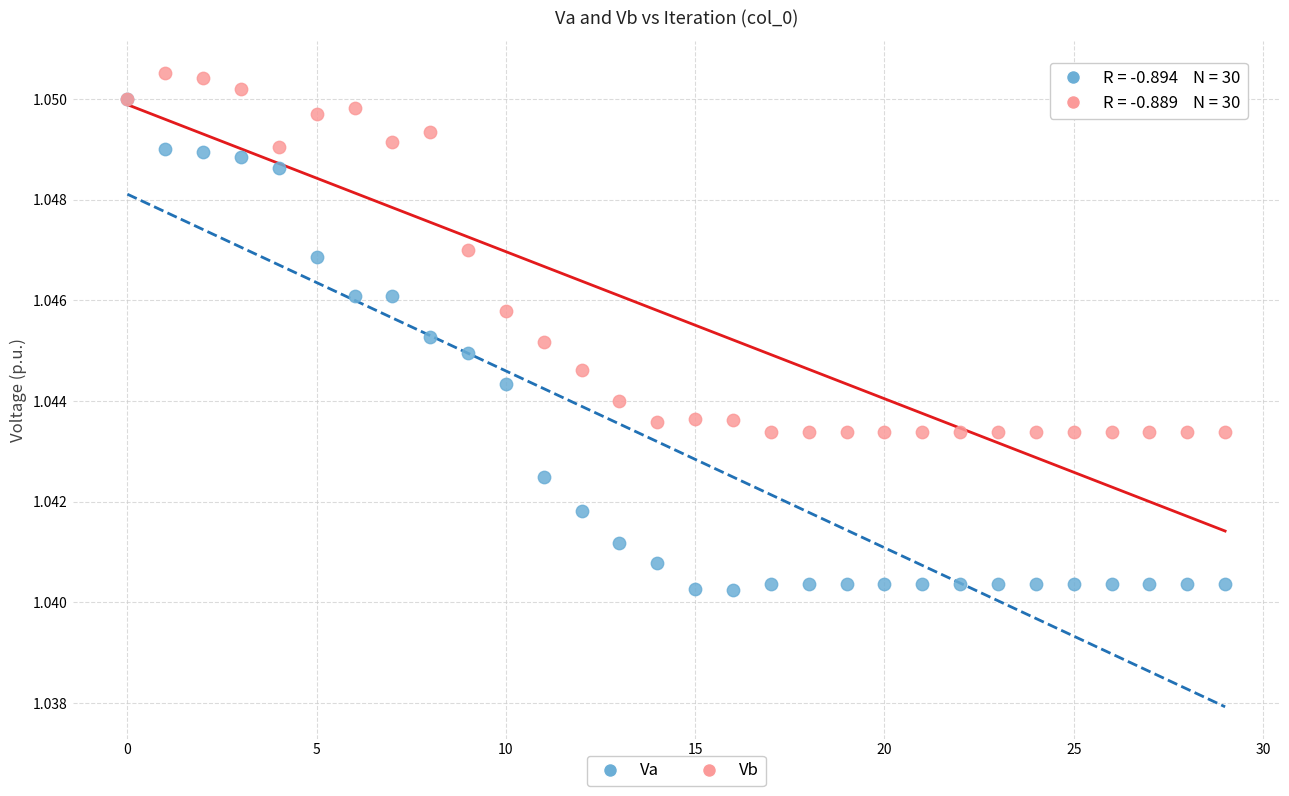

What are all the series names shown in the legend?

Va, Vb